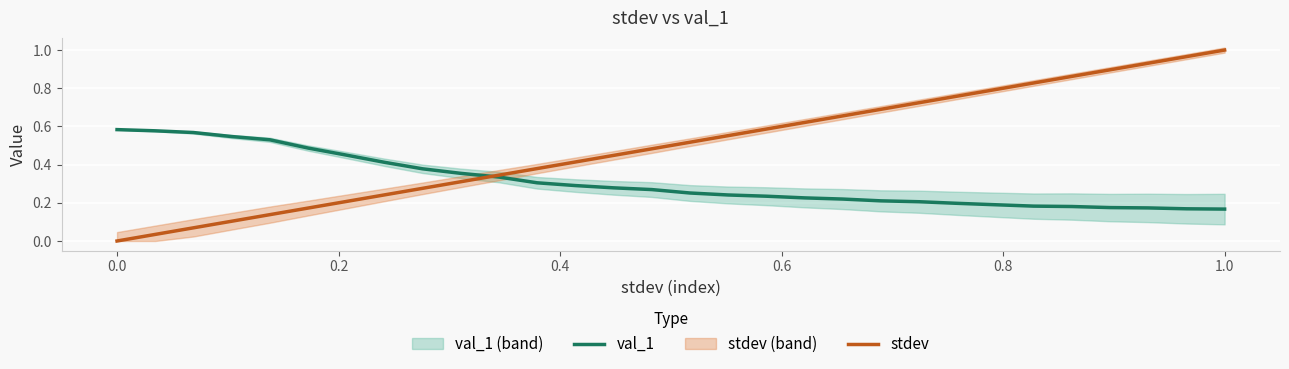

Reading left to right, what are all the values shown in this chart?

val_1: 0.6	0.6	0.6	0.5	0.5	0.5	0.4	0.4	0.4	0.4	0.3	0.3	0.3	0.3	0.3	0.3	0.2	0.2	0.2	0.2	0.2	0.2	0.2	0.2	0.2	0.2	0.2	0.2	0.2	0.2
stdev: 0.0	0.0	0.1	0.1	0.1	0.2	0.2	0.2	0.3	0.3	0.3	0.4	0.4	0.4	0.5	0.5	0.6	0.6	0.6	0.7	0.7	0.7	0.8	0.8	0.8	0.9	0.9	0.9	1.0	1.0